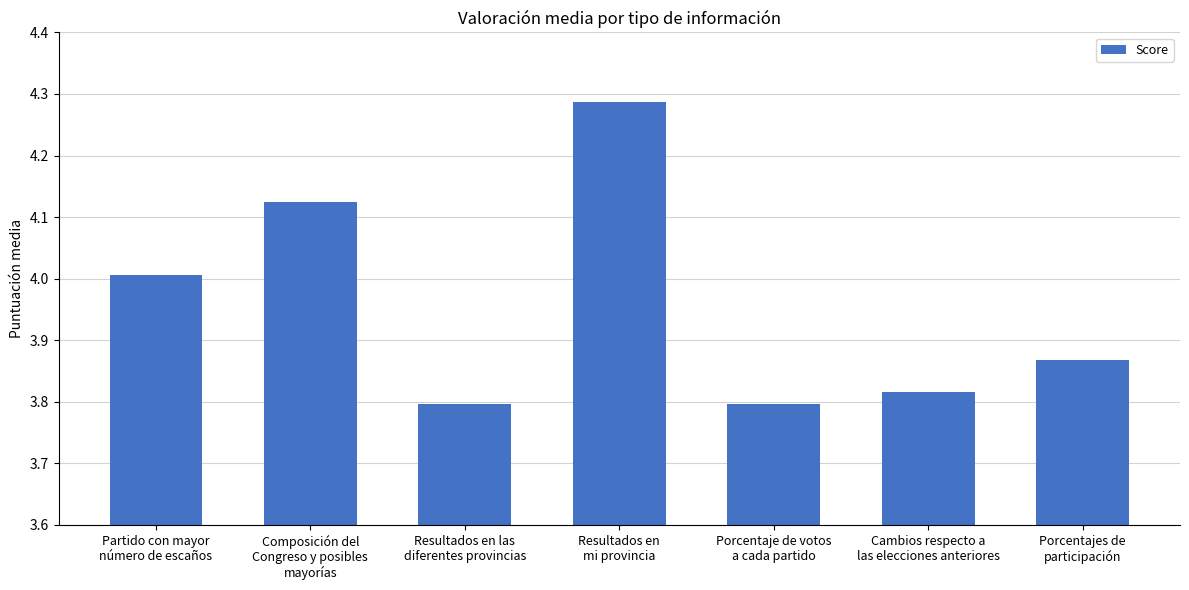

Approximately how many times larger is the value at Cambios respecto a
las elecciones anteriores compared to Composición del
Congreso y posibles
mayorías?

0.9